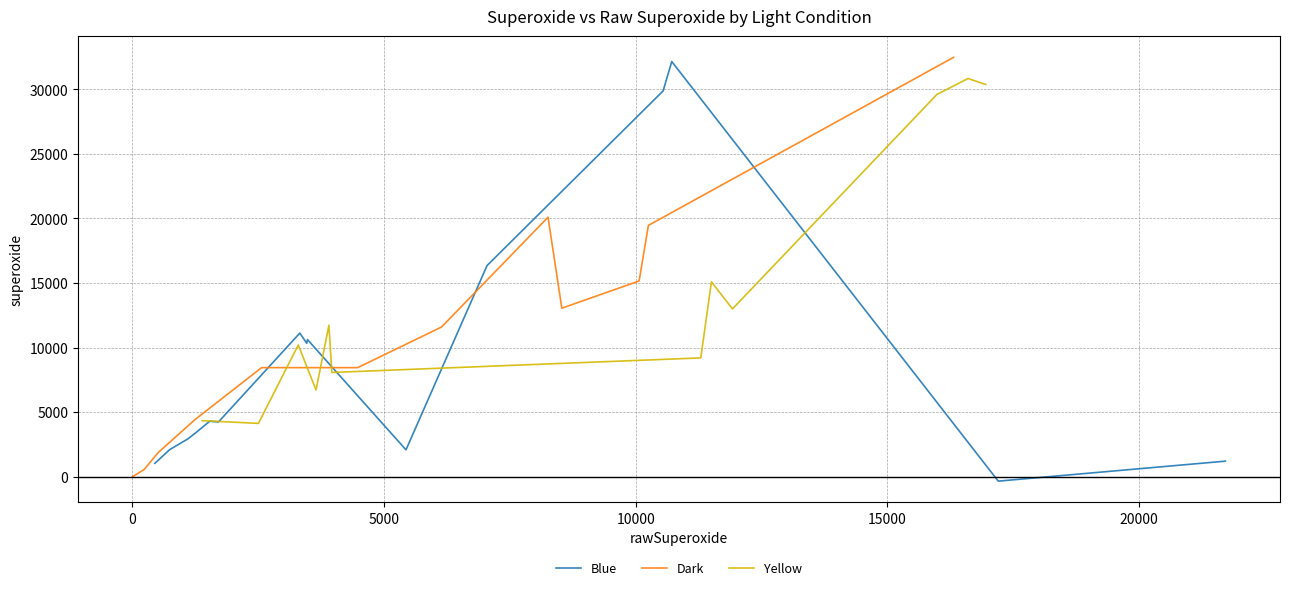

Where is Blue nearest to the value 15906?

12